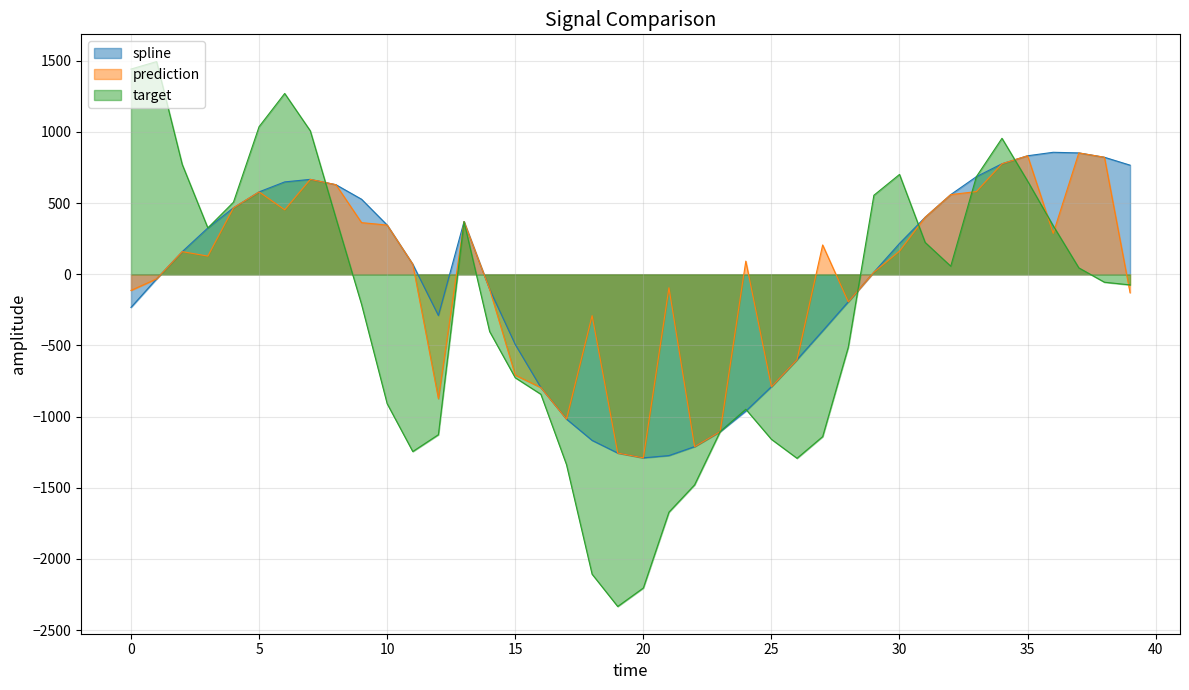

What is the minimum value for target?

-2333.6